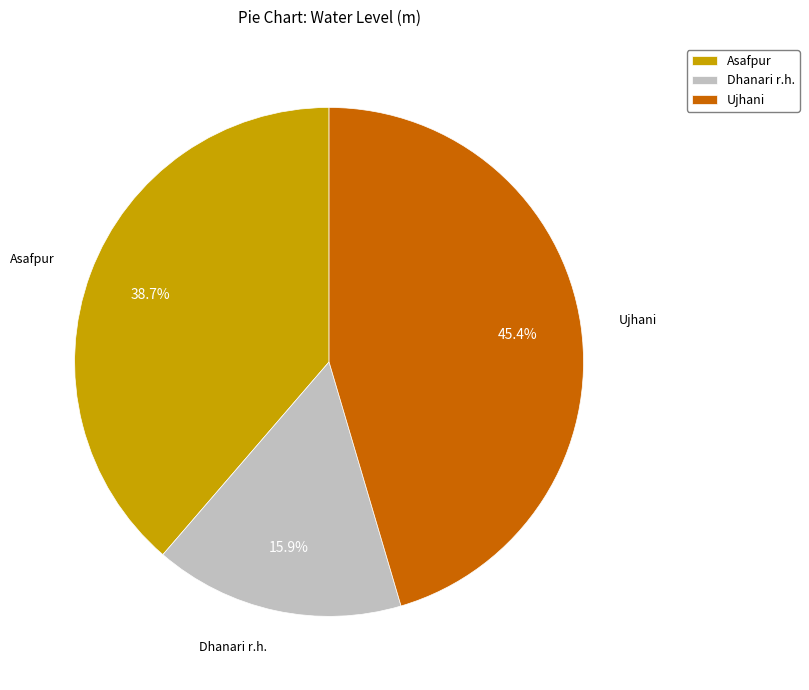

What percentage is the Dhanari r.h. slice, to the nearest percent?

16%